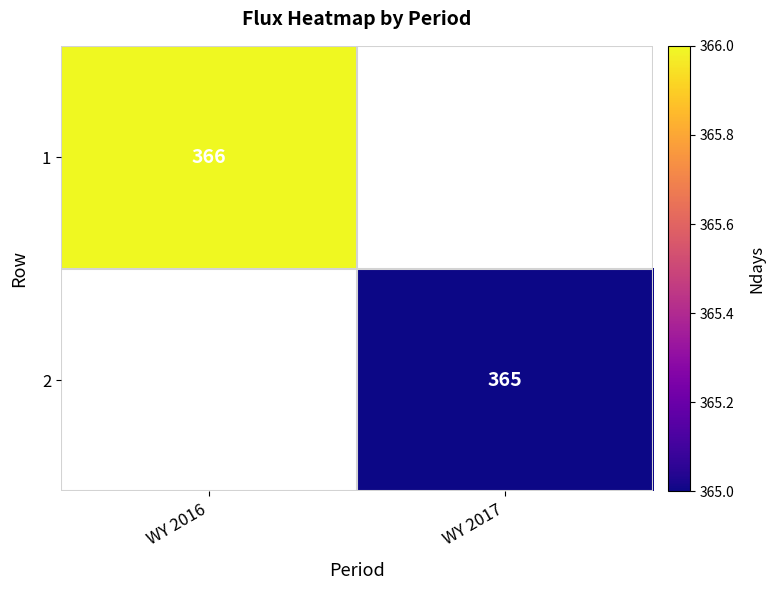

The 2 series shows 138 at WY 2017. True or false?

False